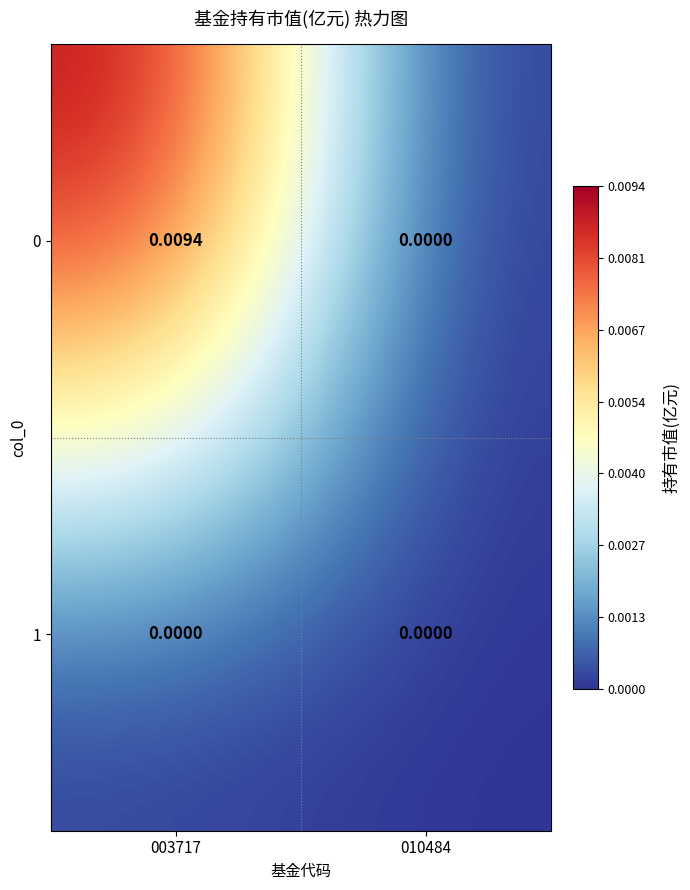

Is the value of 1 at 003717 greater than the value of 0 at 003717?

No